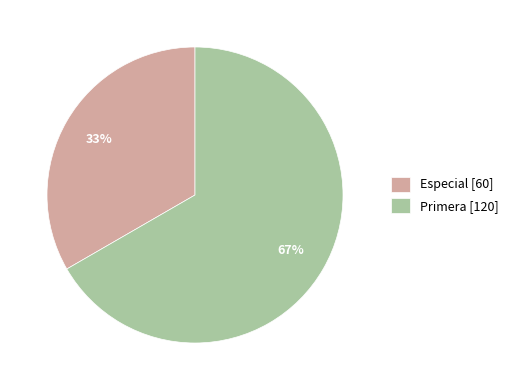

Rank the categories by value from lowest to highest.

Especial, Primera